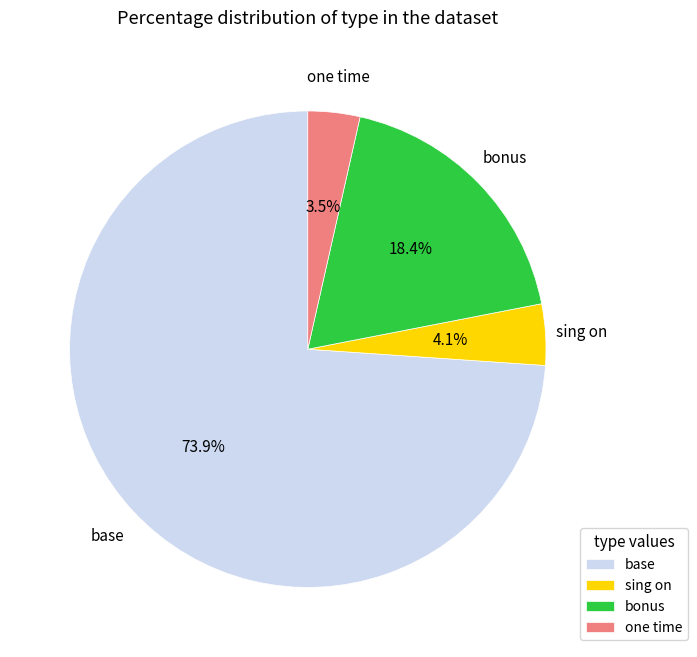

What portion of the pie excludes one time?

96.5%